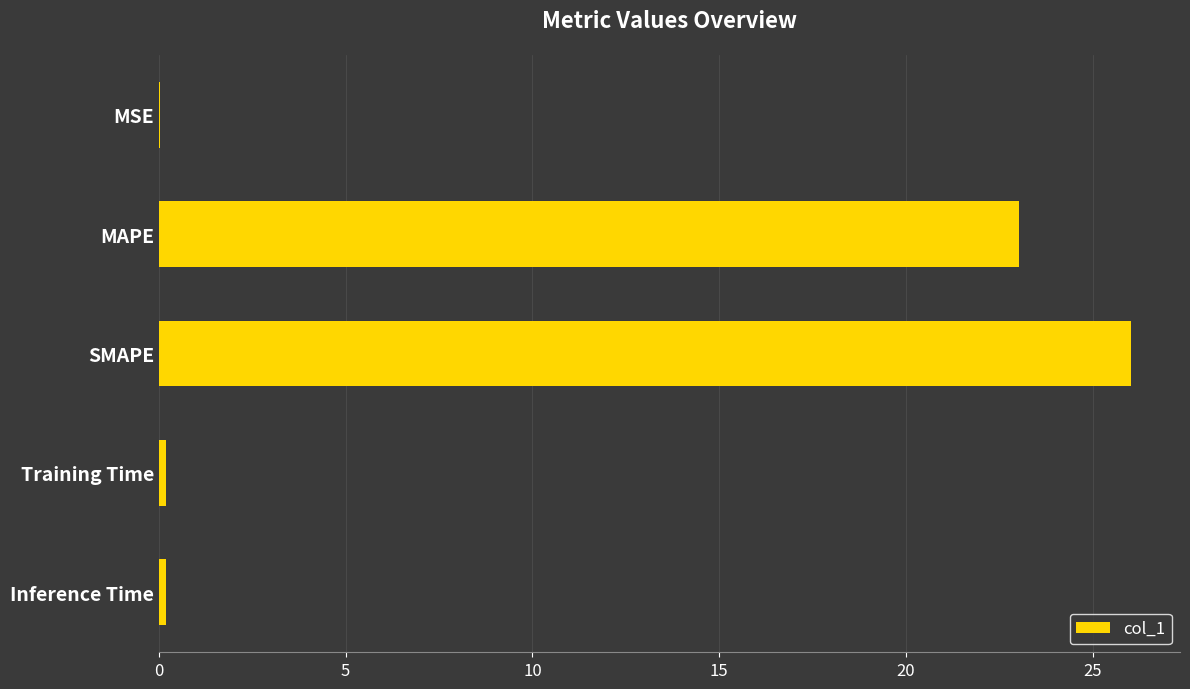

What is the sum of all values?

49.5